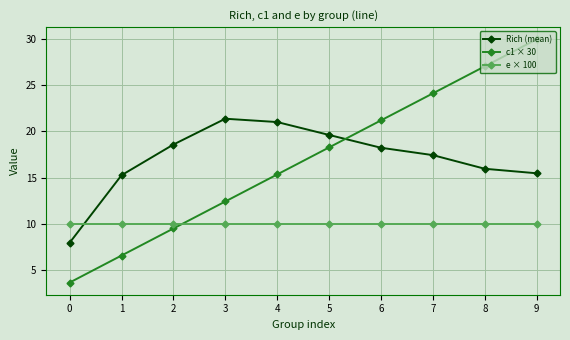

How many data points does each series have?

10